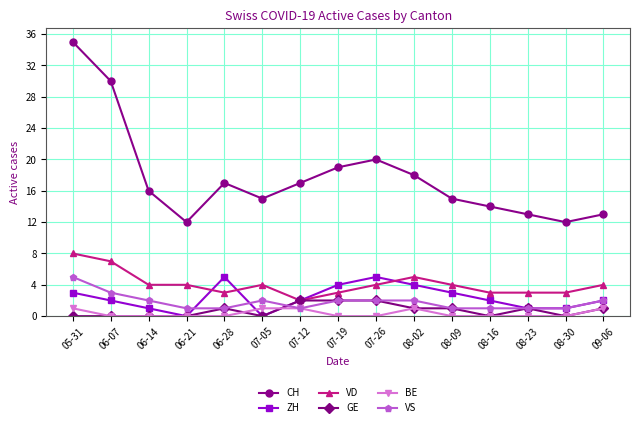

The VD series shows 7 at 06-14. True or false?

False